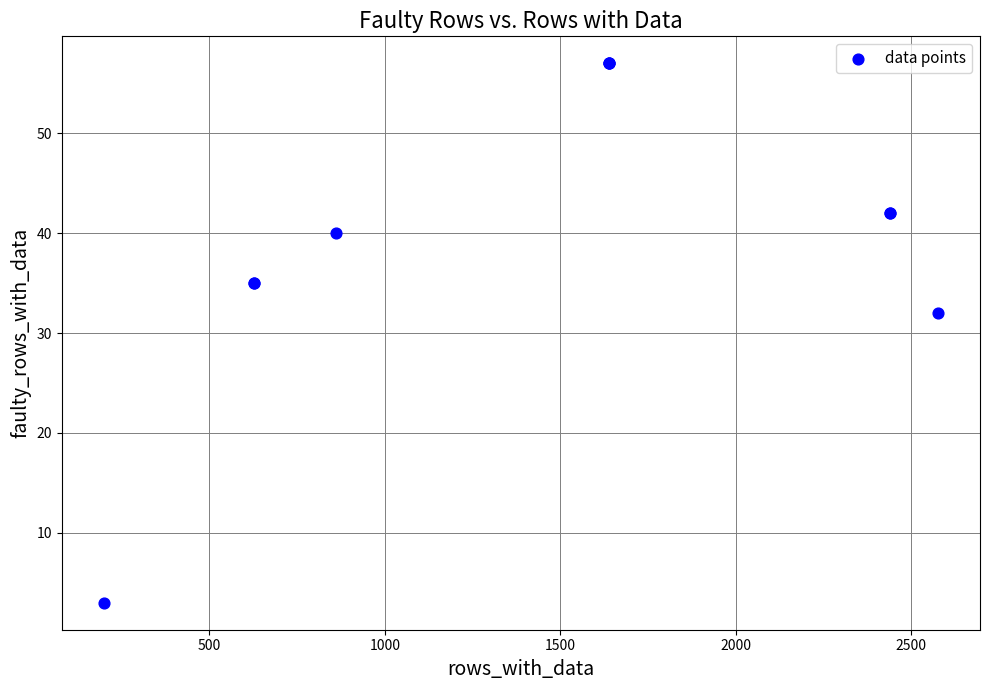

What Y value in the scatter plot is closest to 30?

32